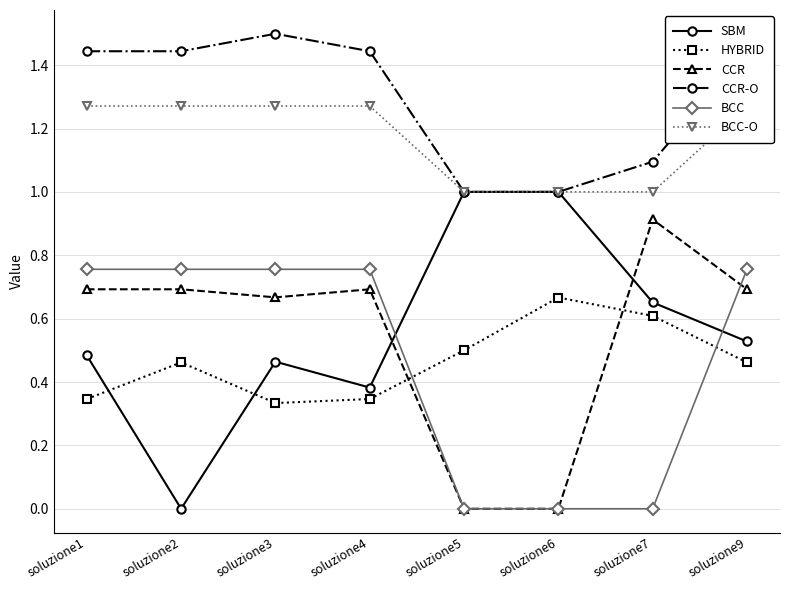

What is the average value of the BCC series?

0.5